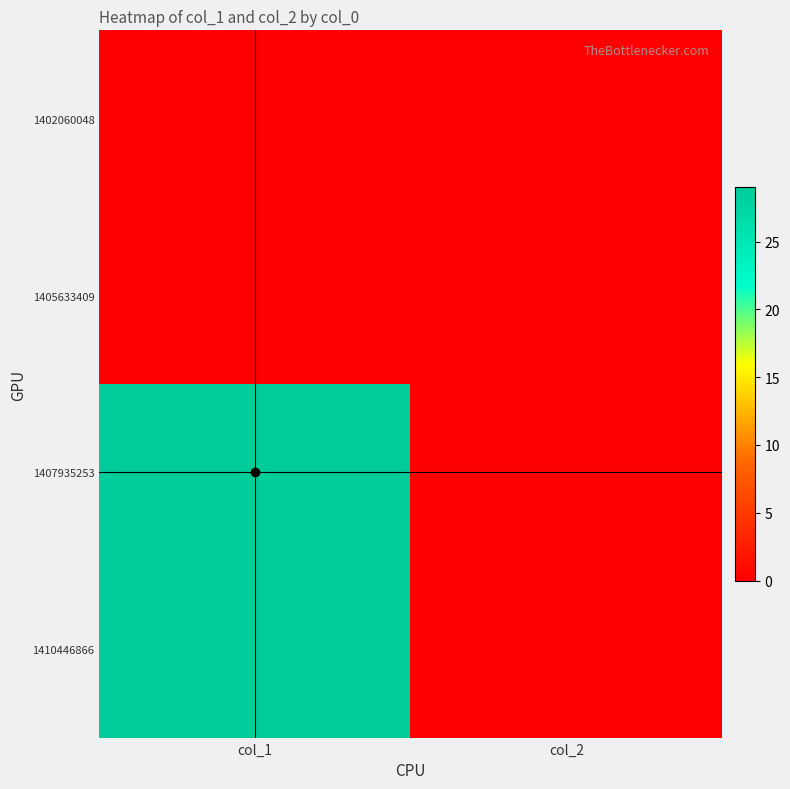

At which category does the chart reach its minimum across all series?

col_1